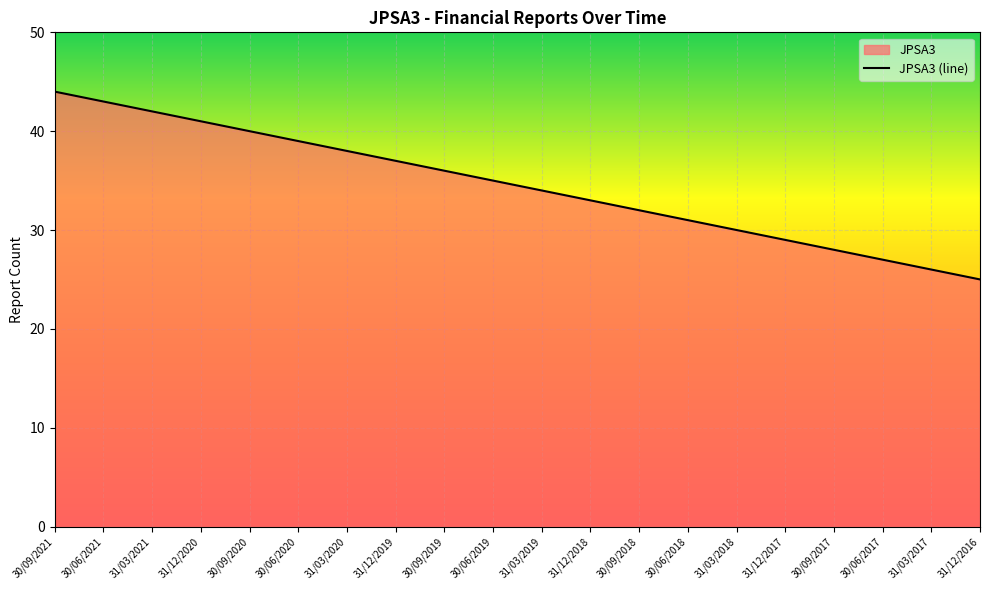

How many lines are shown in the chart?

1